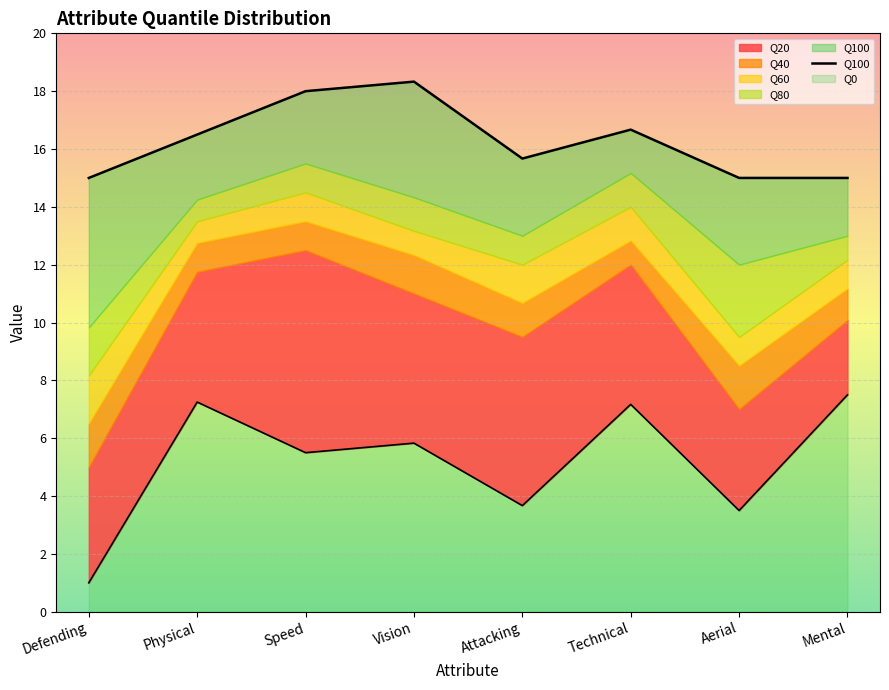

How many points are lower than both their immediate neighbors (excluding endpoints)?

1